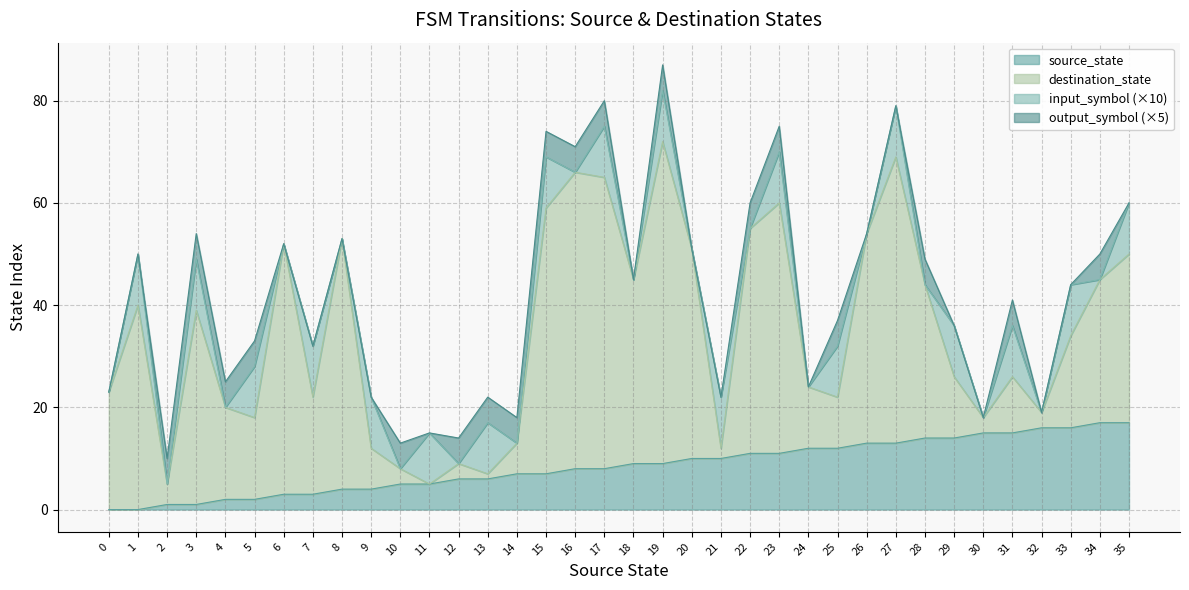

Is the value of source_state at 0 greater than the value of output_symbol at 6?

No